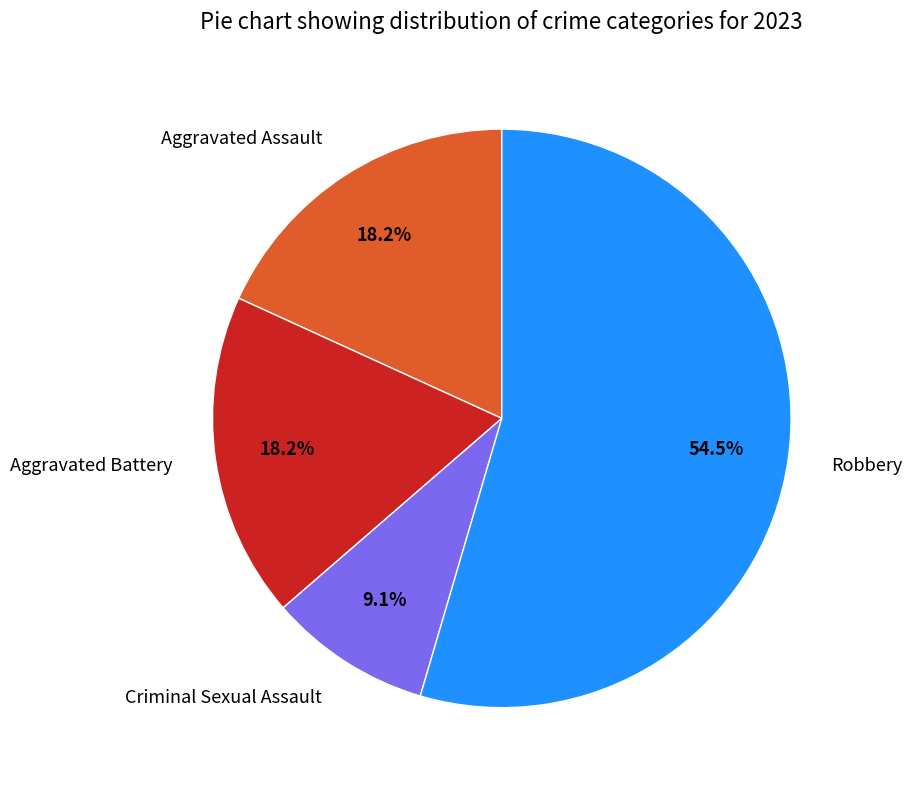

Do Aggravated Battery and Aggravated Assault together represent more than half of the pie?

No